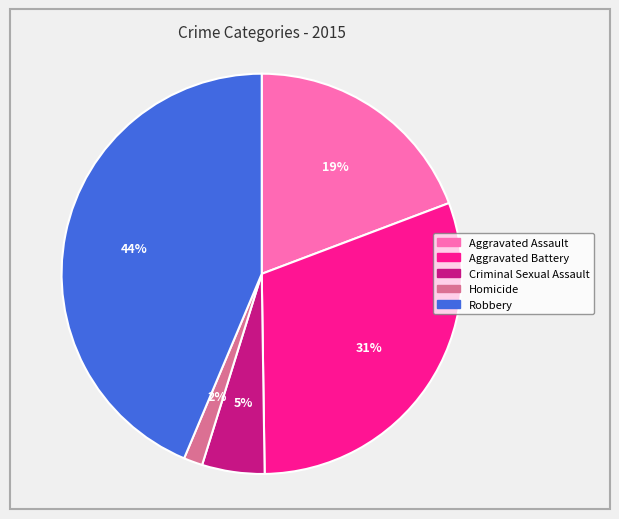

Is the sum of Criminal Sexual Assault and Robbery greater than half?

No